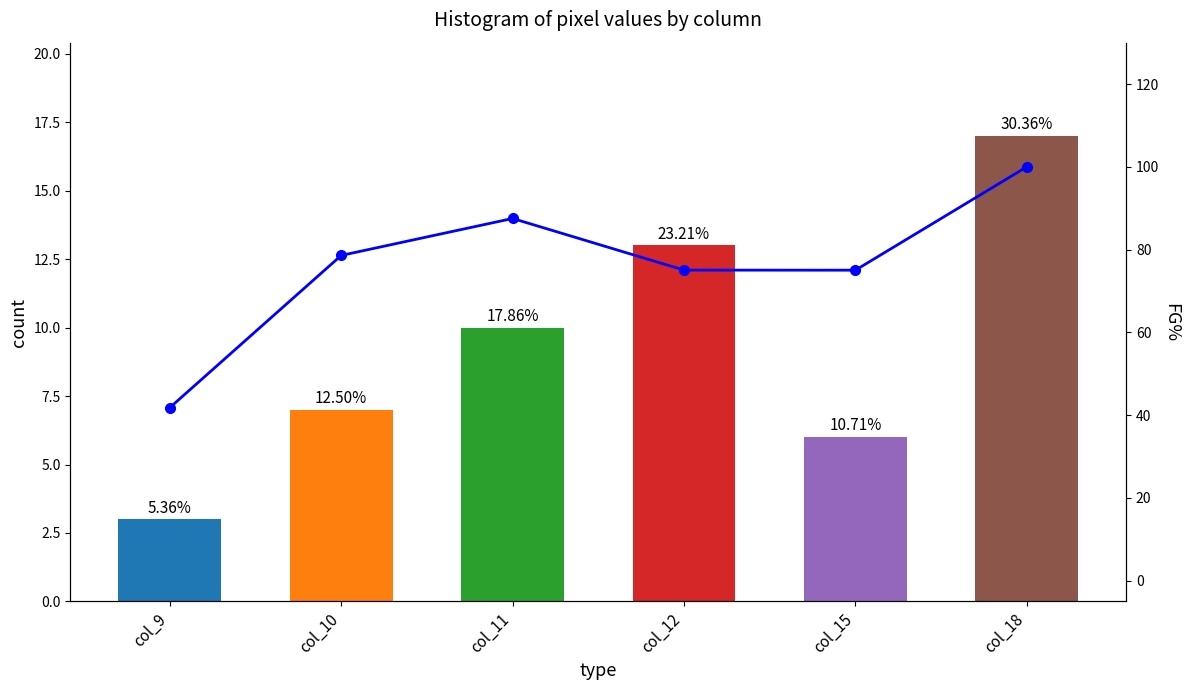

Which series has the widest spread of values?

FG%